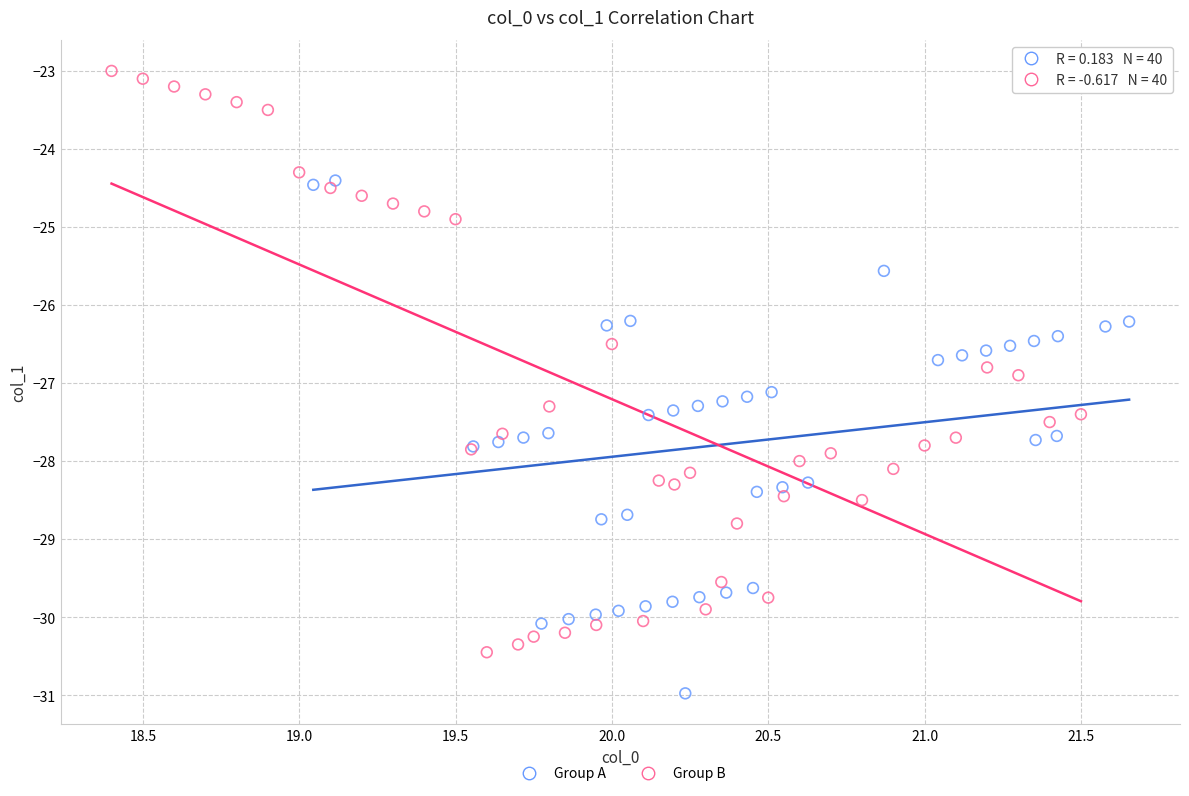

Which series contains the lowest Y value?

Group A